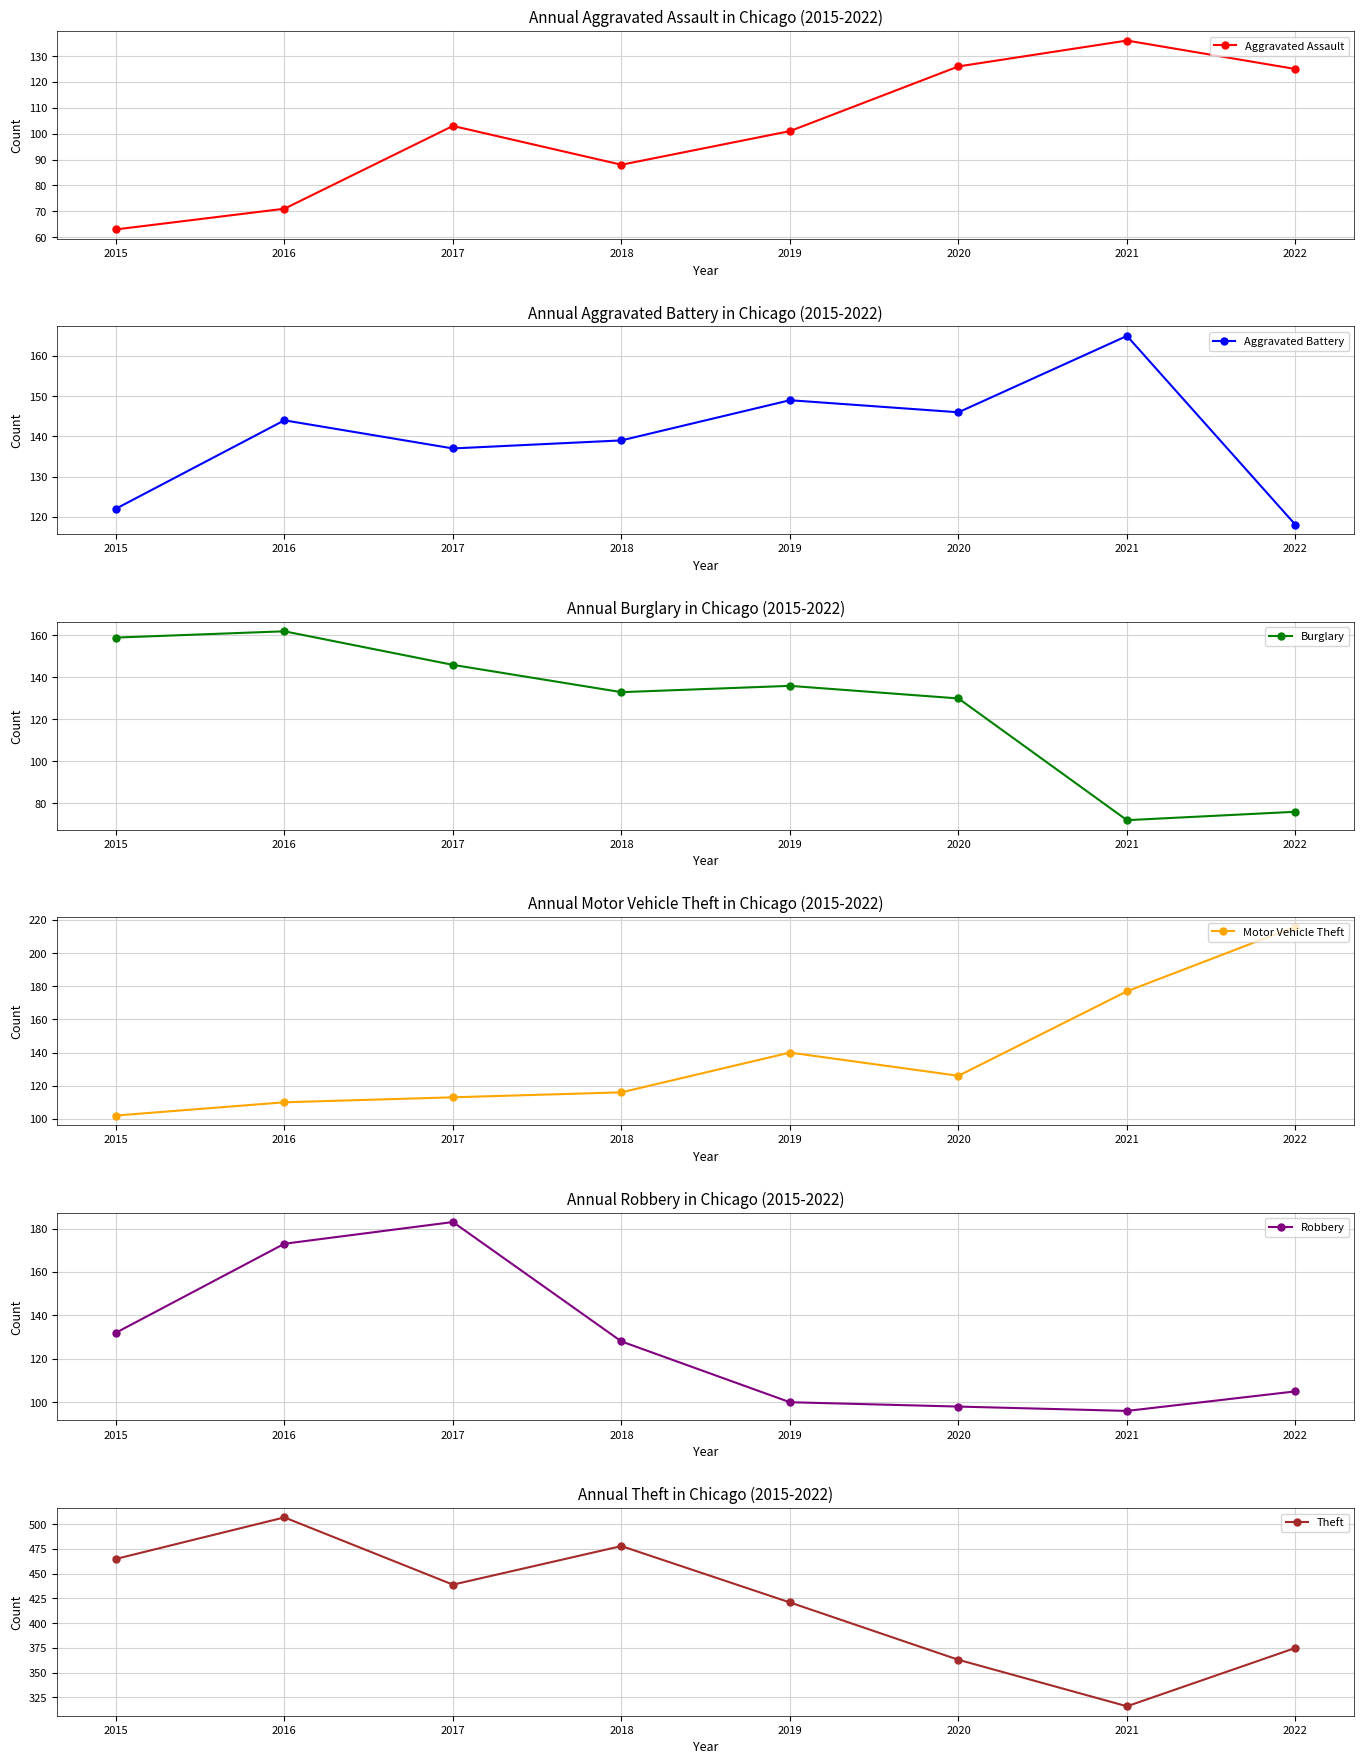

What is the difference between the Aggravated Assault values at 2019 and 2018?

13